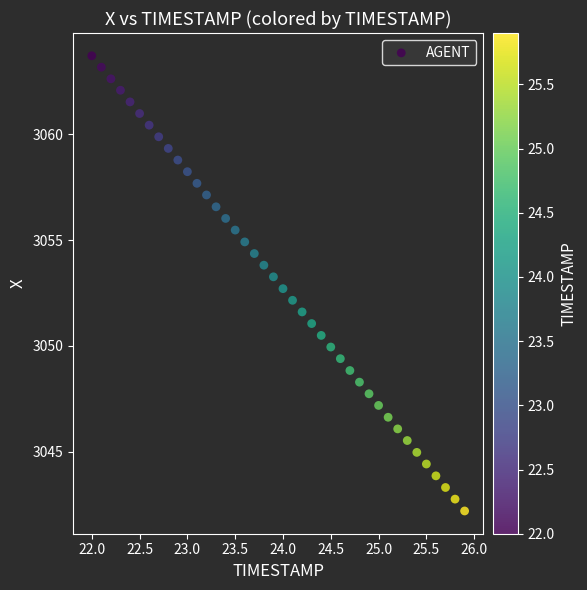

What is the range of Y values (max minus min)?

21.5